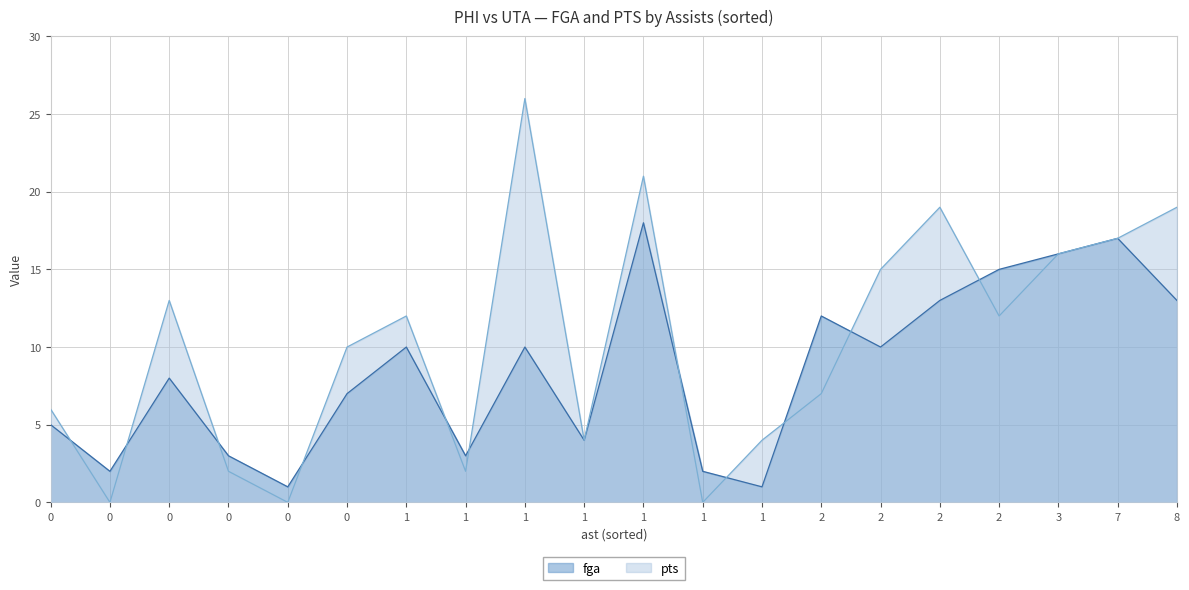

At 3, list the series in order from largest to smallest.

fga, pts